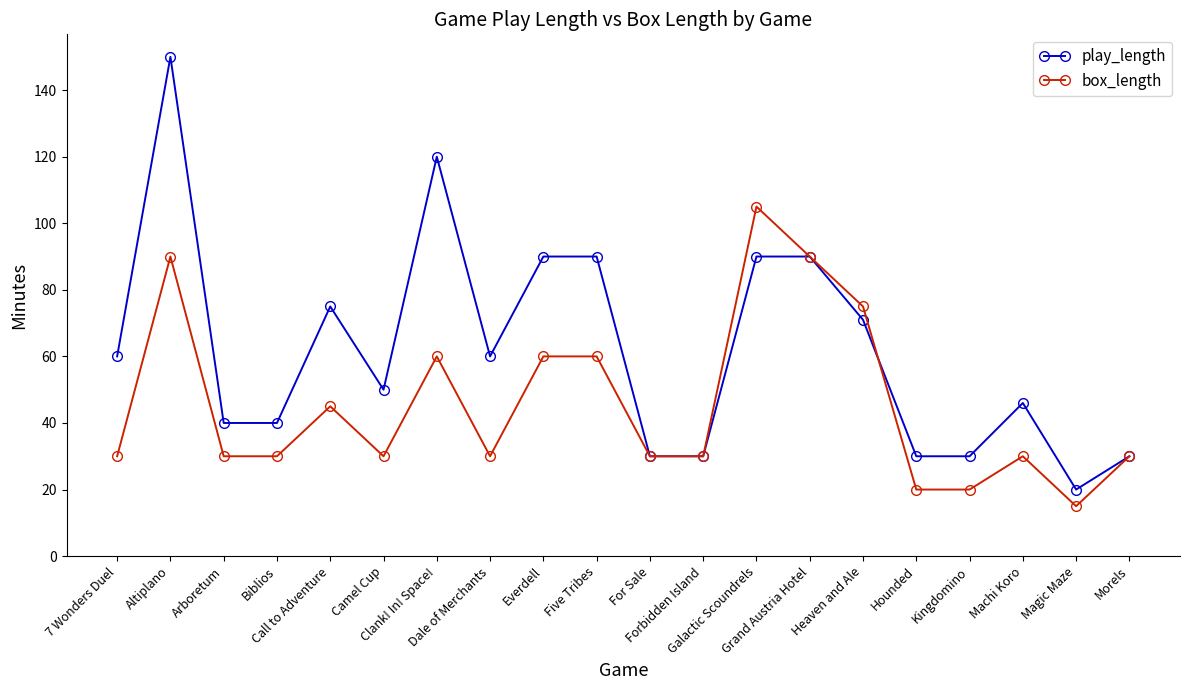

Which series has the widest spread of values?

play_length